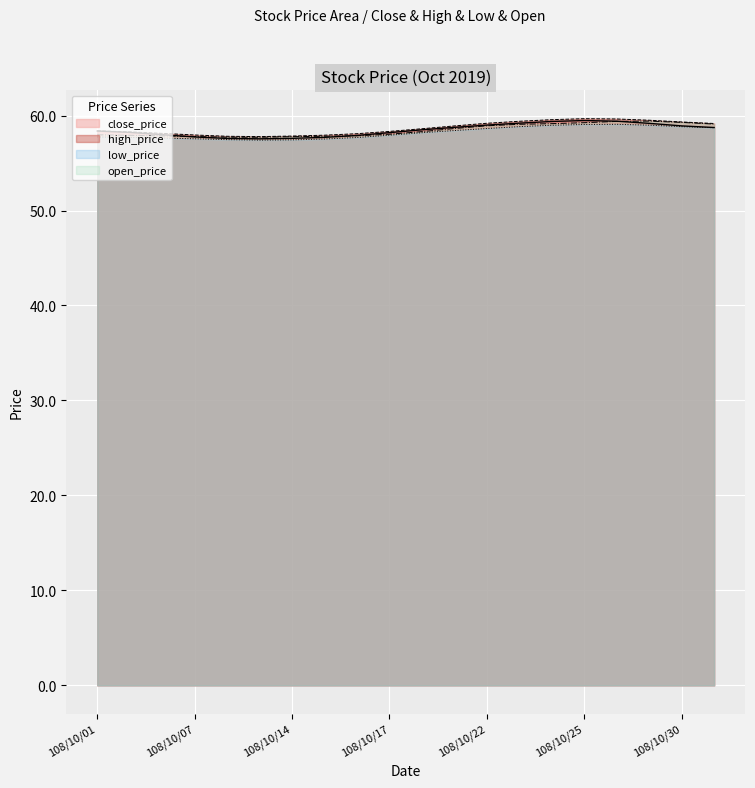

Which series has the largest total across all categories?

high_price